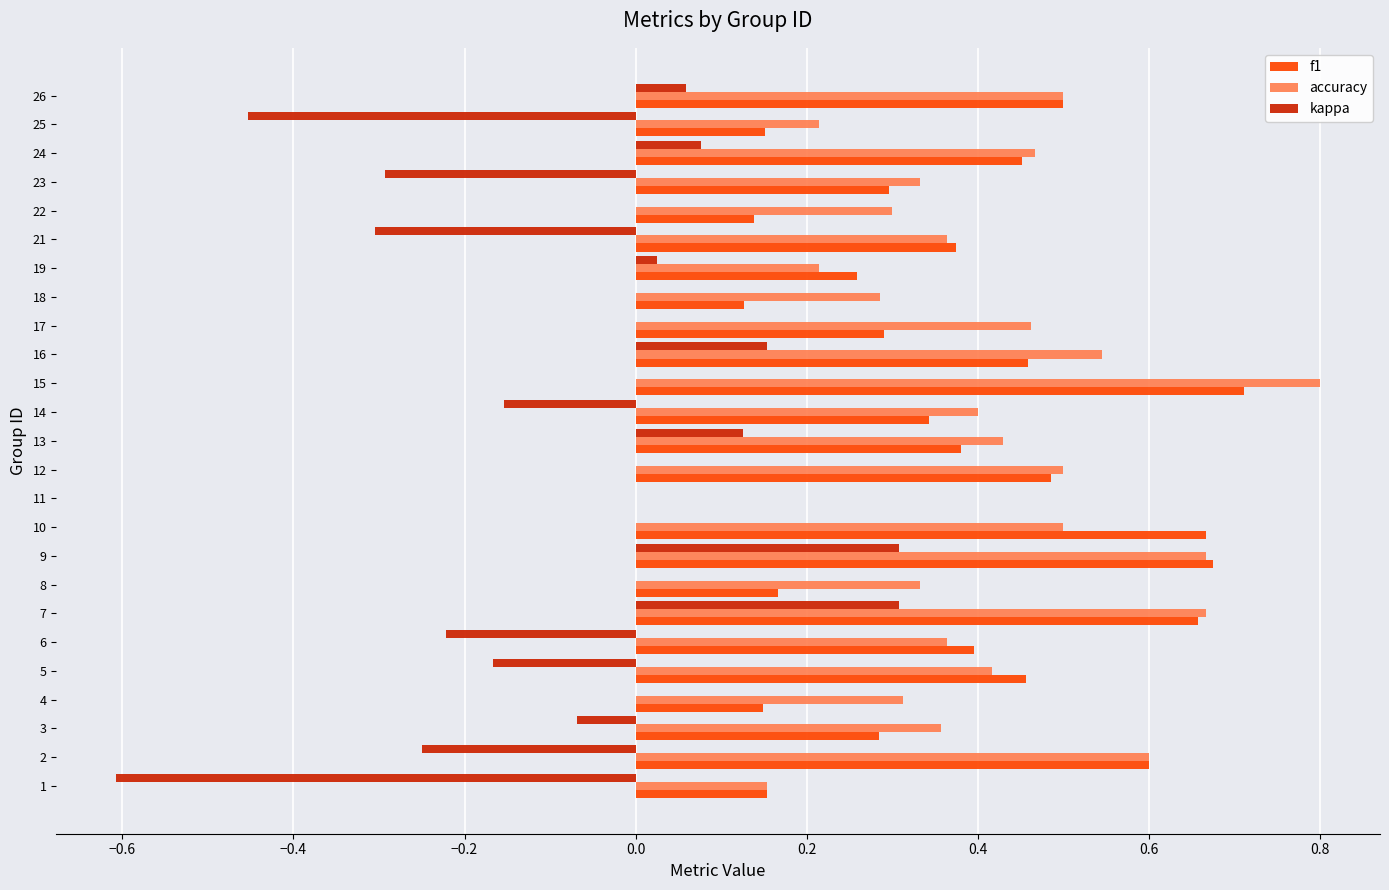

At which label does f1 reach its peak?

15